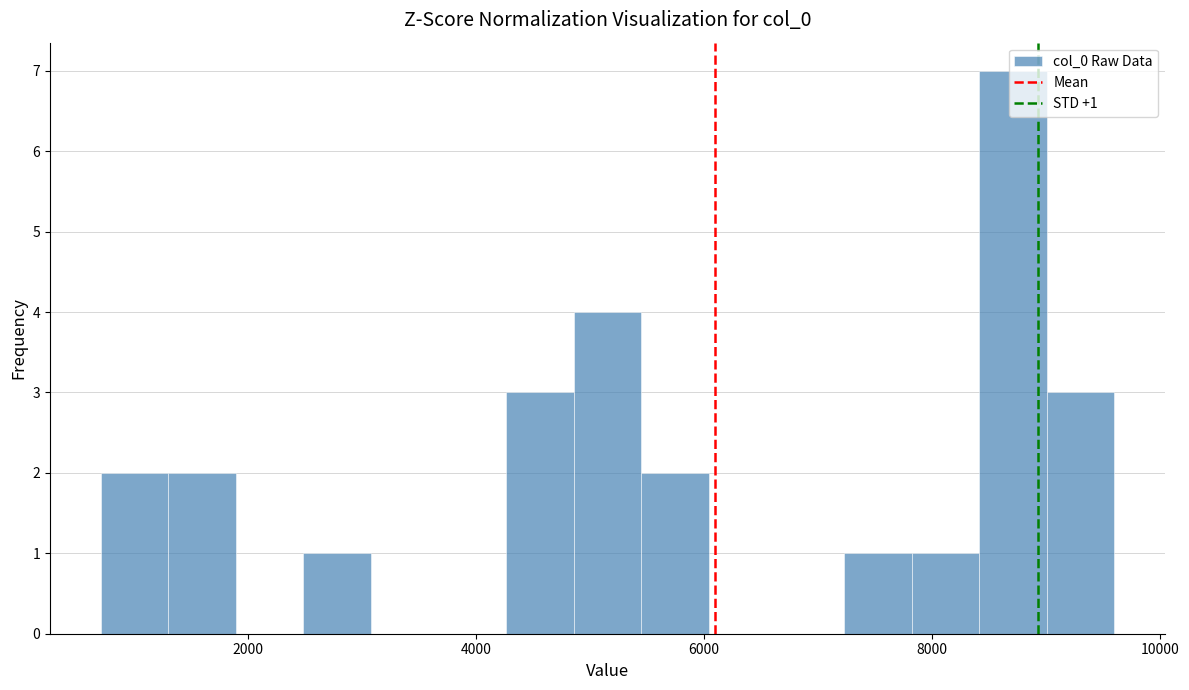

Read against the x-axis, roughly where is the centre of the tallest bar?

8800